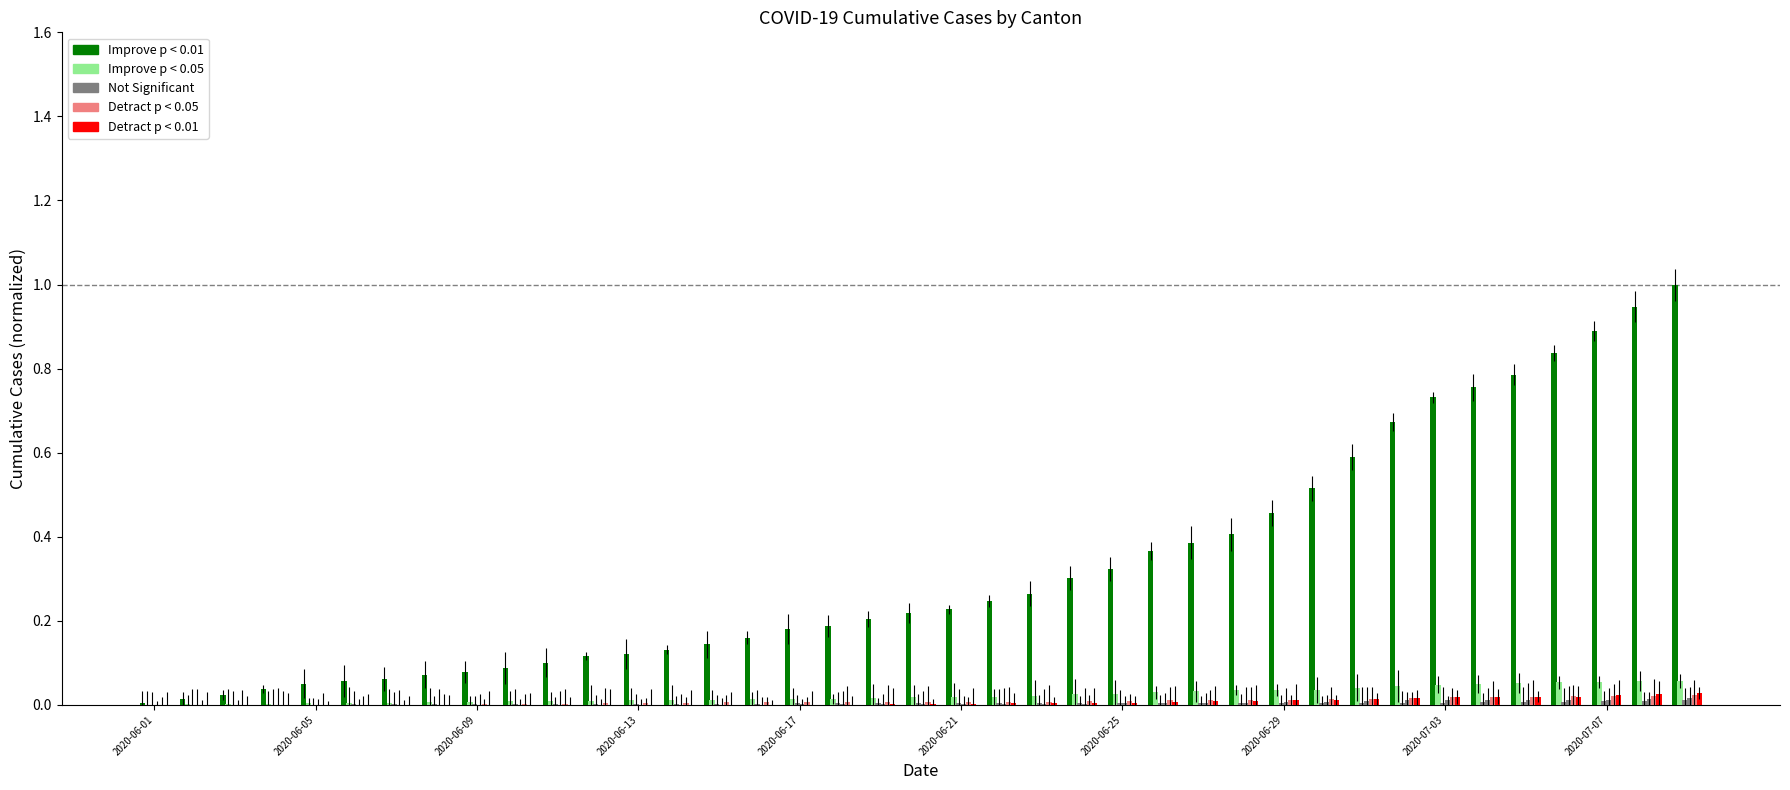

At 2020-06-17, list the series in order from largest to smallest.

Improve p < 0.01, Improve p < 0.05, Not Significant, Detract p < 0.05, Detract p < 0.01